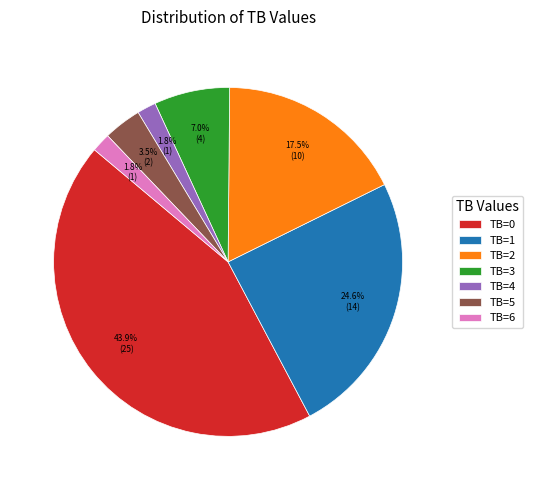

To the nearest percent, what is the difference between the largest and smallest slice percentages?

42%